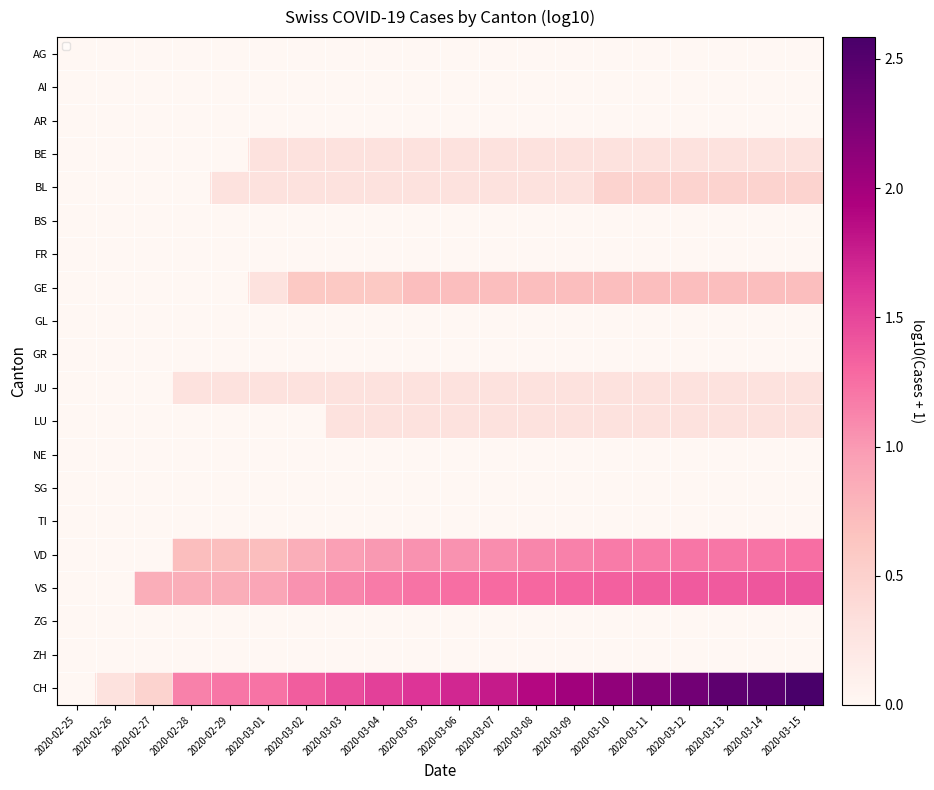

At which category is the sum across all series the highest?

2020-03-15